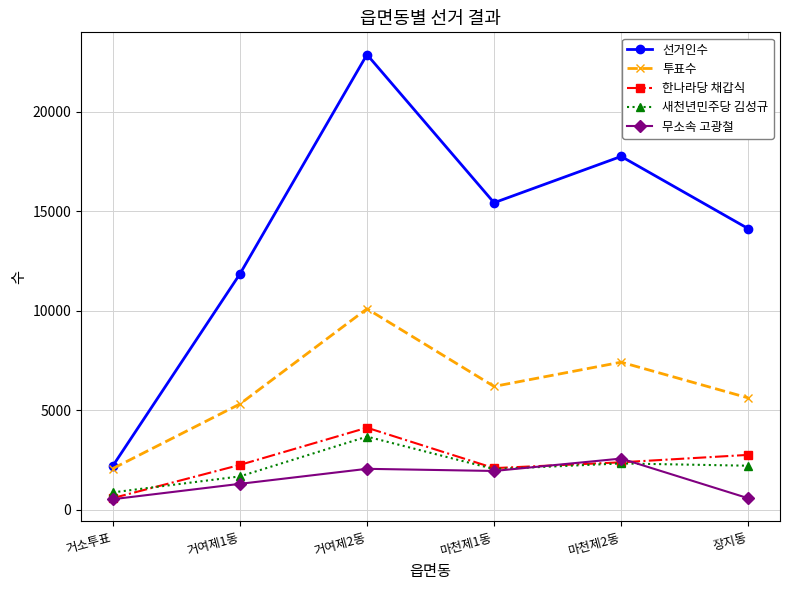

At which category is the sum across all series the highest?

거여제2동